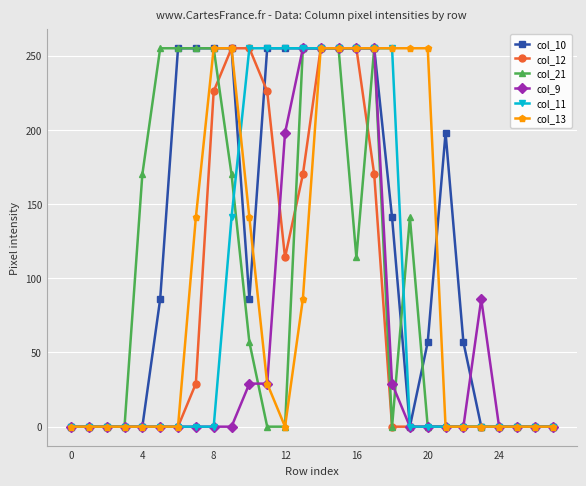

What is the maximum value shown in the chart?

255